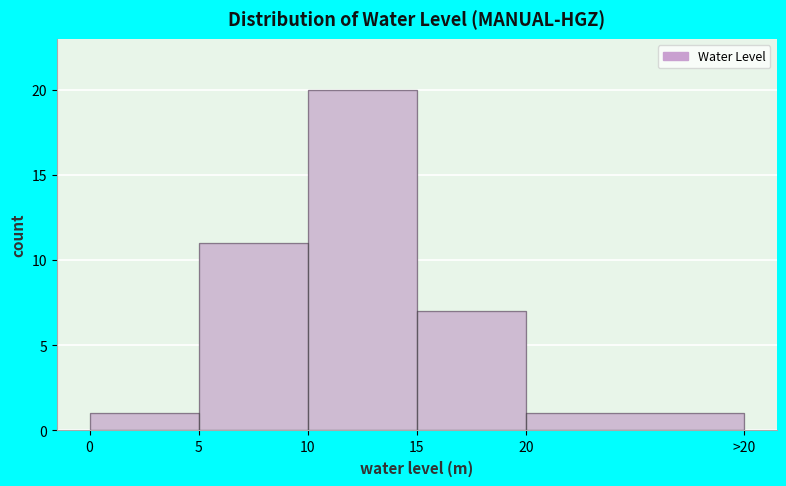

Reading right to left, extract all data points from this chart.

20=1	15=7	10=20	5=11	0=1